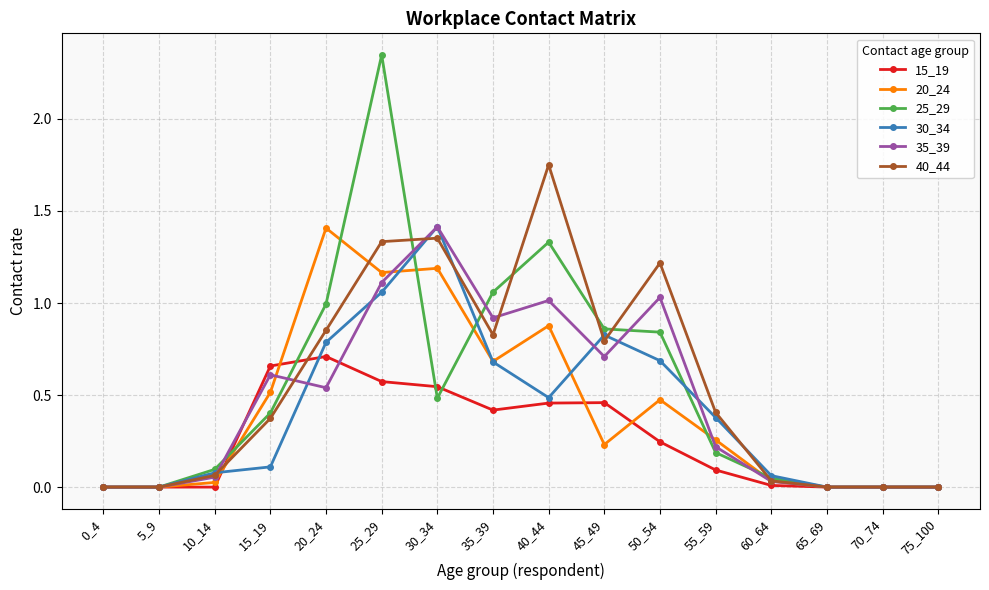

Between 55_59 and 70_74, which series saw the biggest shift?

40_44